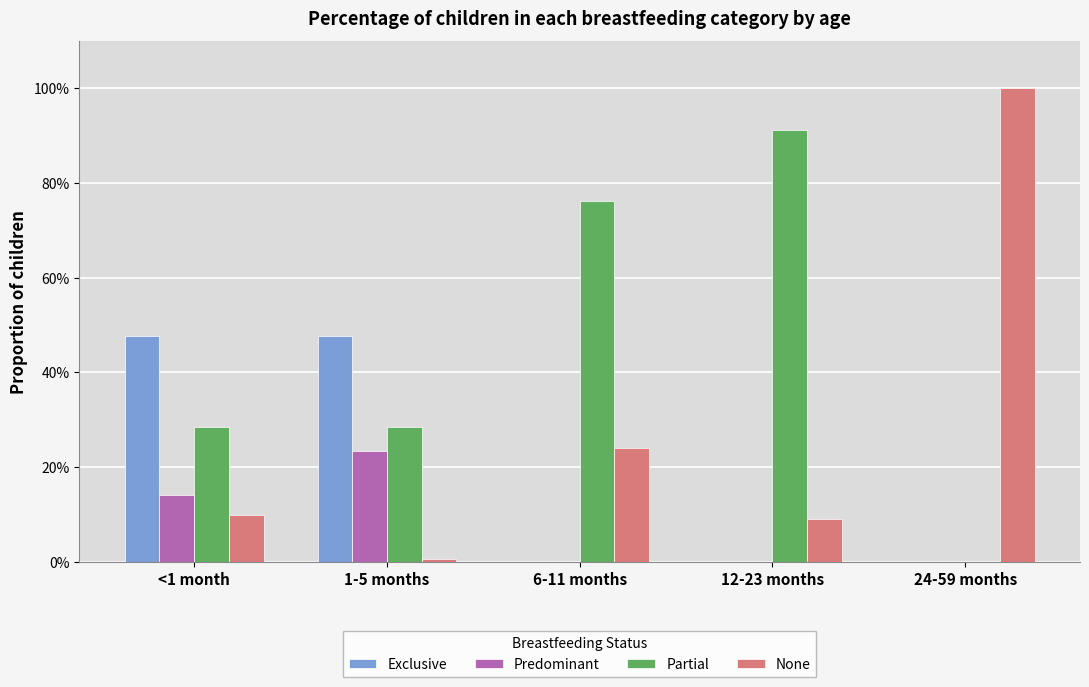

What is the total value across all series at 6-11 months?

1.0